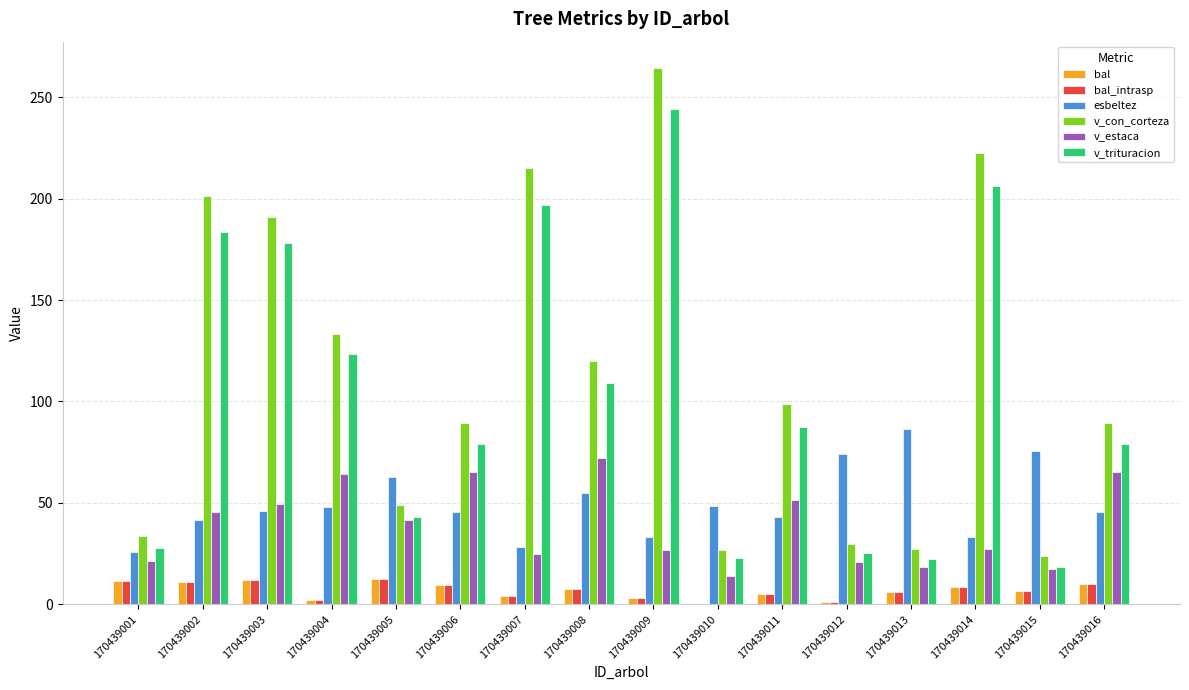

Between 170439002 and 170439011, which series saw the biggest shift?

v_con_corteza